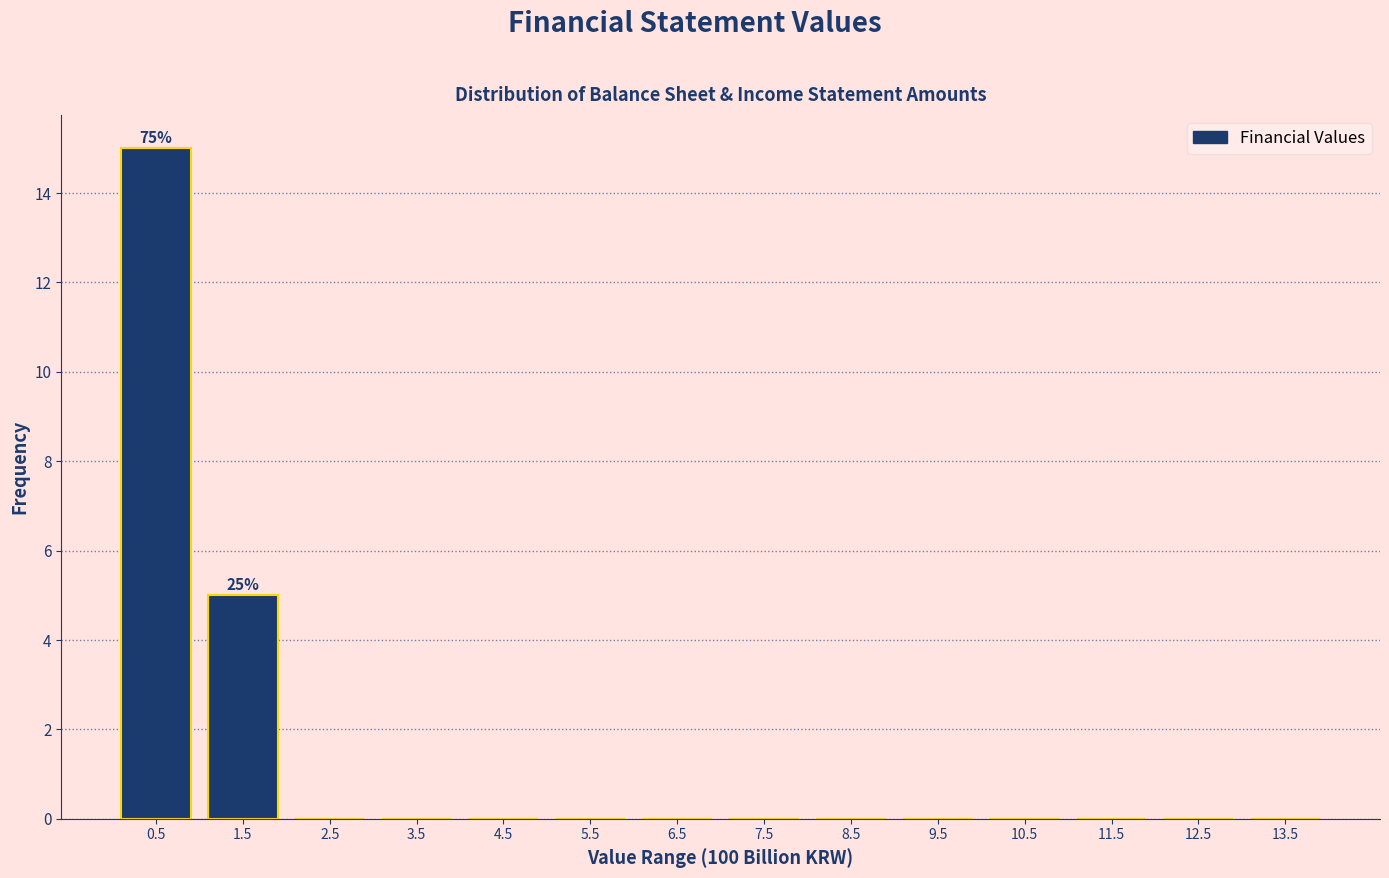

Over which range of the x-axis is the bar tallest?

0 to 1